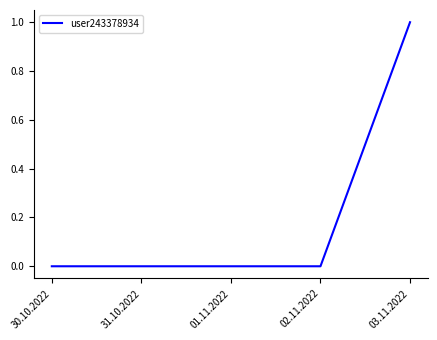

The chart shows a value of 1 at 30.10.2022. True or false?

False